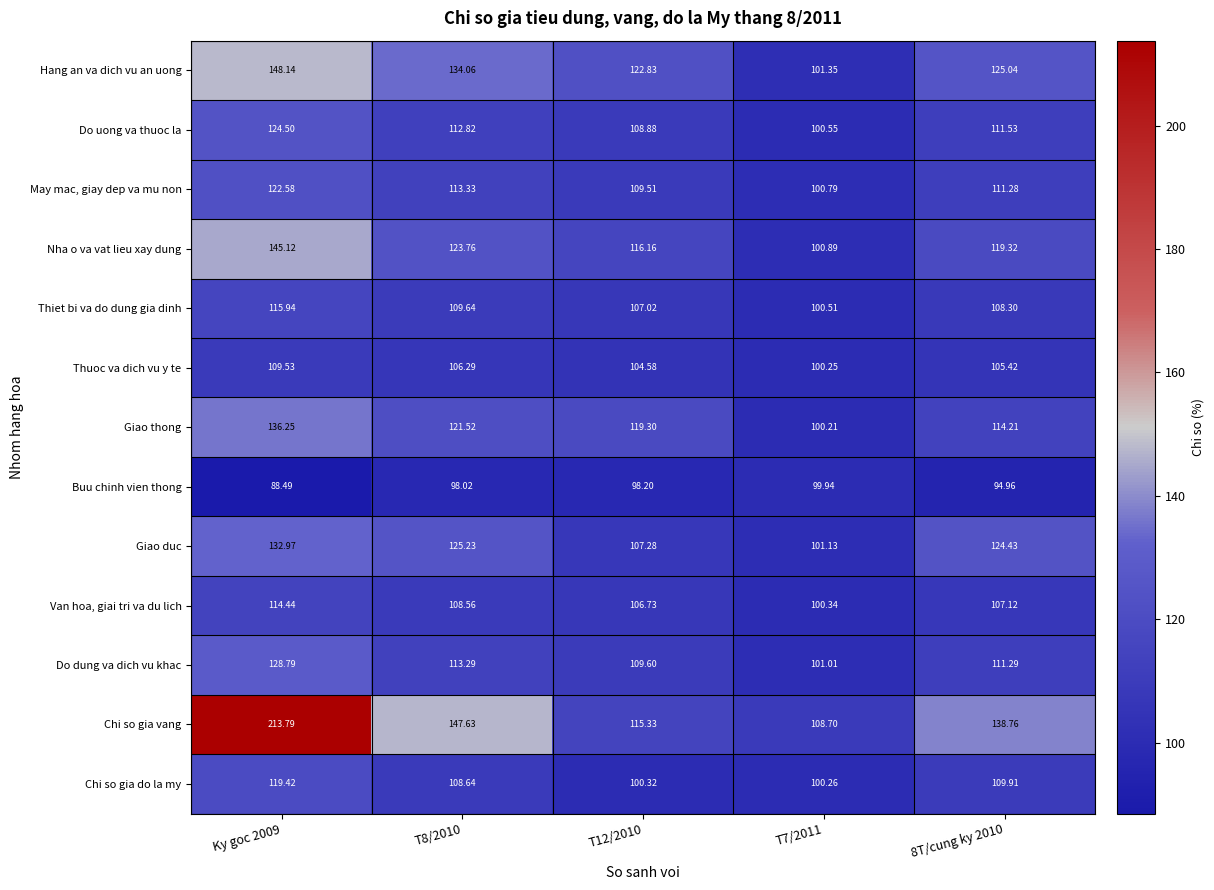

Which series changed the most between T12/2010 and 8T/cung ky 2010?

Chi so gia vang